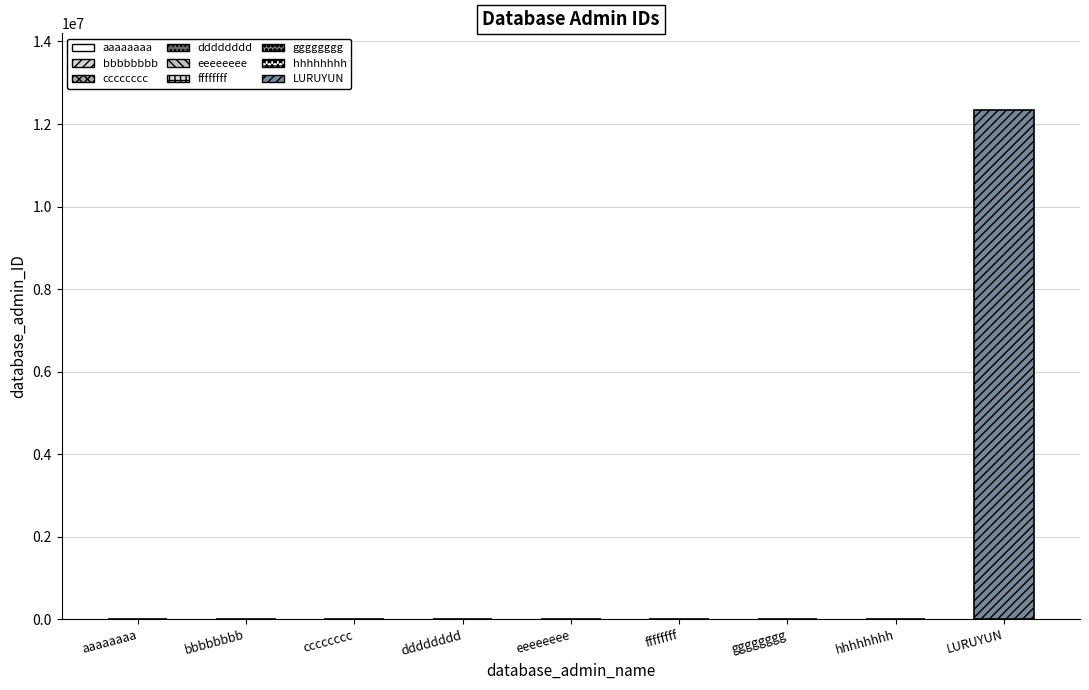

What is the maximum value shown in the chart?

12345678